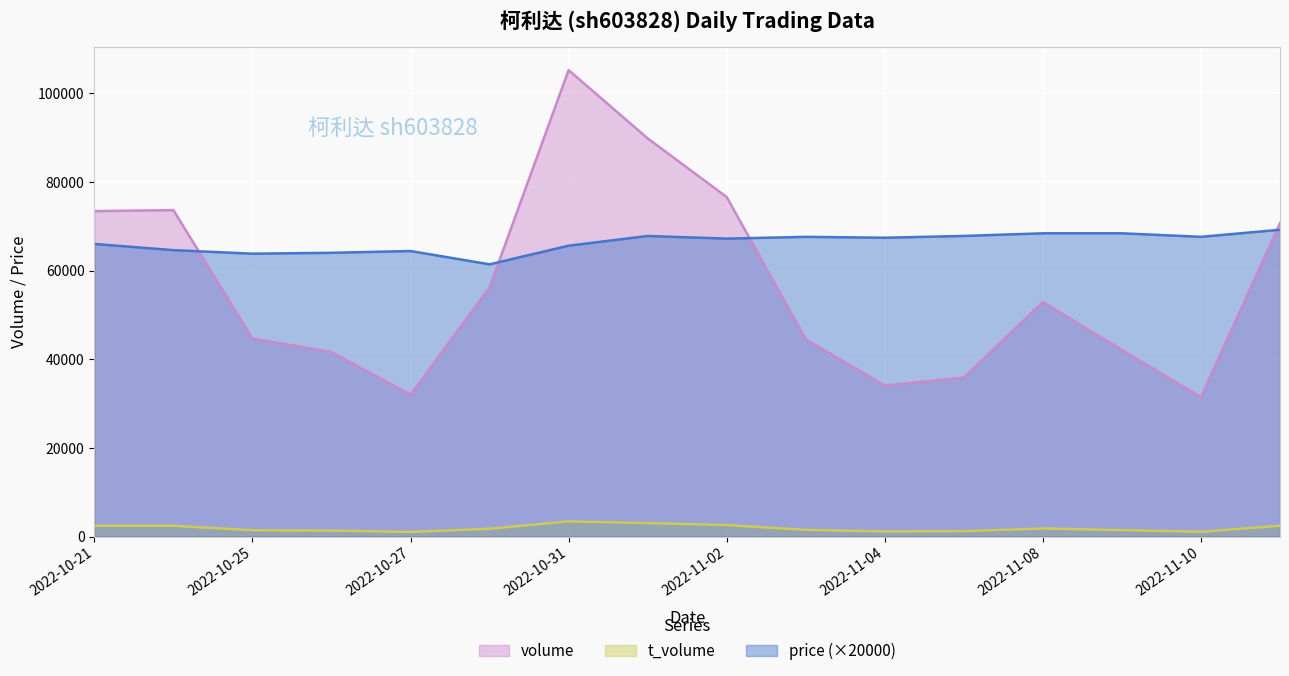

What is the spread (max minus min) of values at 2022-10-28?

59645.0